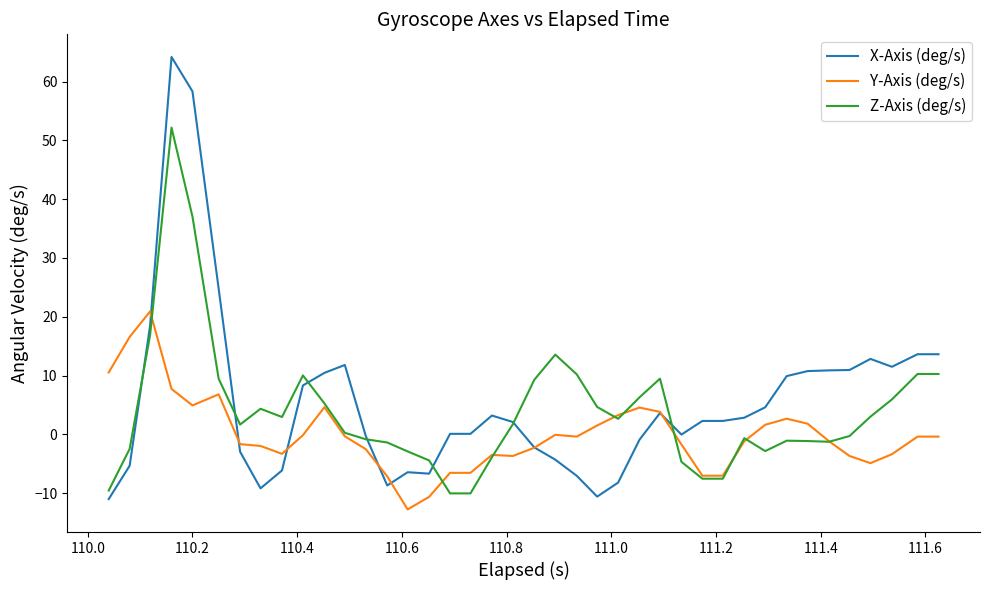

What is the lowest value of the X-Axis (deg/s) series?

-11.0